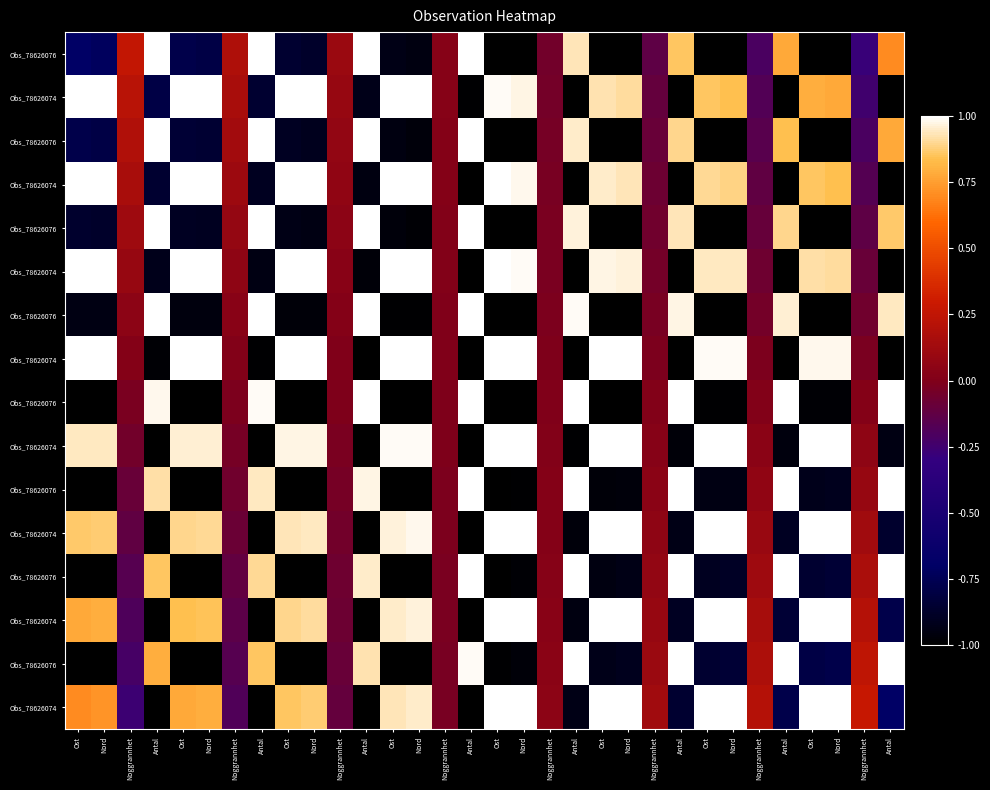

At how many categories does at least one series exceed 0?

32